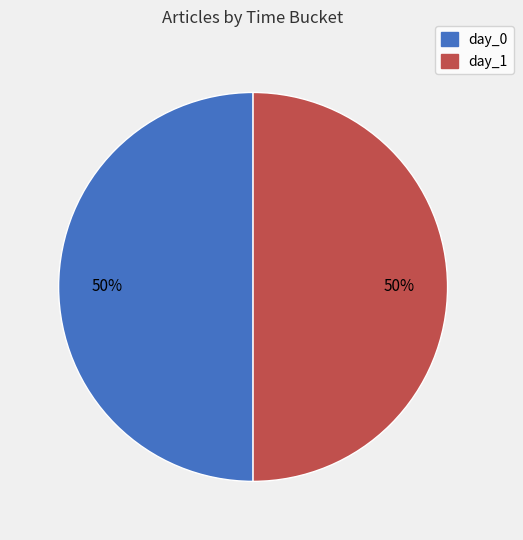

To the nearest percent, what is the average slice percentage?

50%